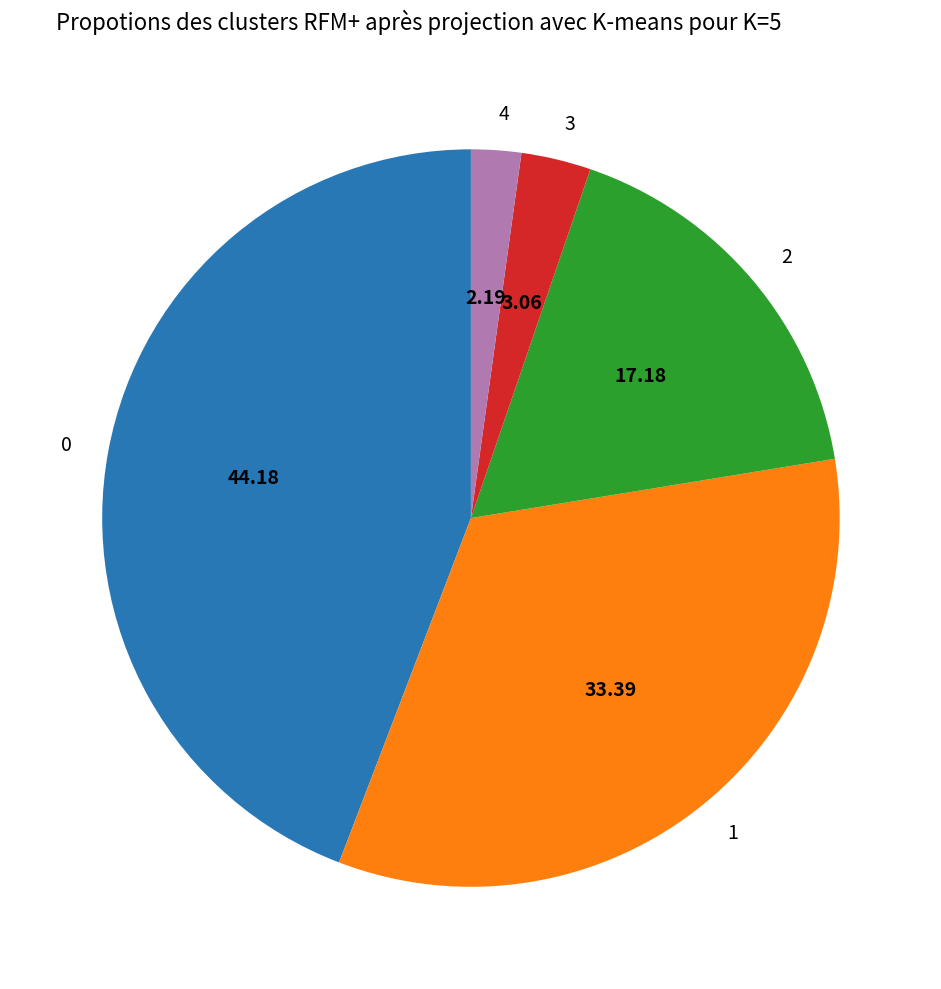

Combined, do 2 and 0 account for over 50%?

Yes